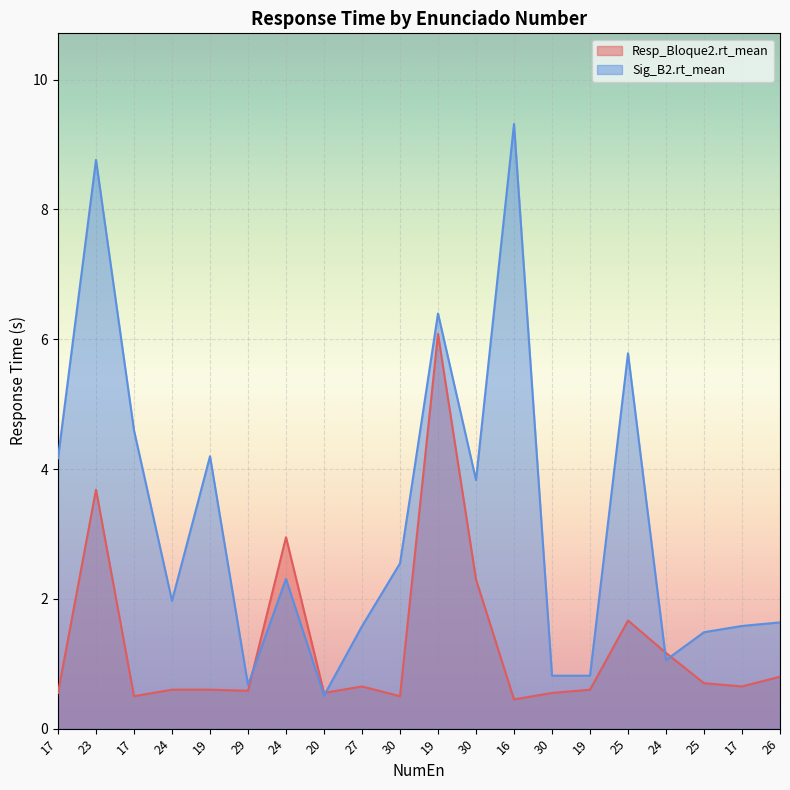

Rank the series by their maximum value, from highest to lowest.

Sig_B2.rt_mean, Resp_Bloque2.rt_mean